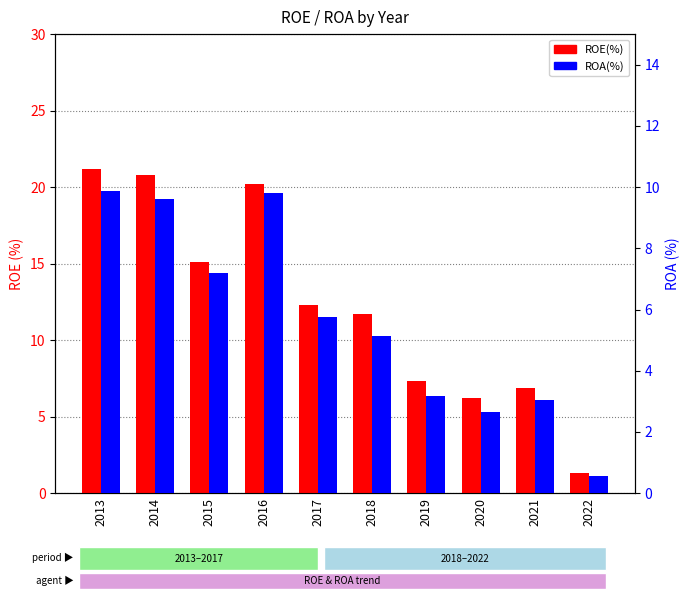

Which label corresponds to the largest value in the chart?

2013